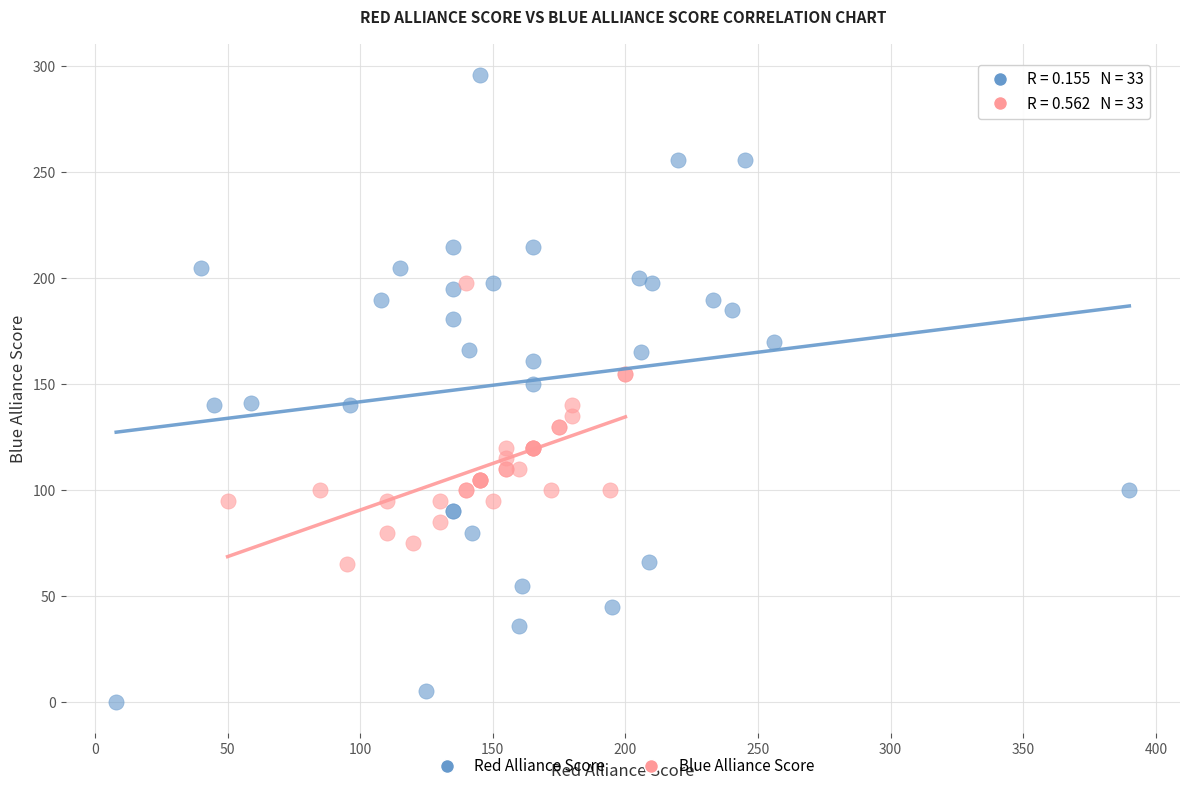

Which series contains the lowest Y value?

Red Alliance Score